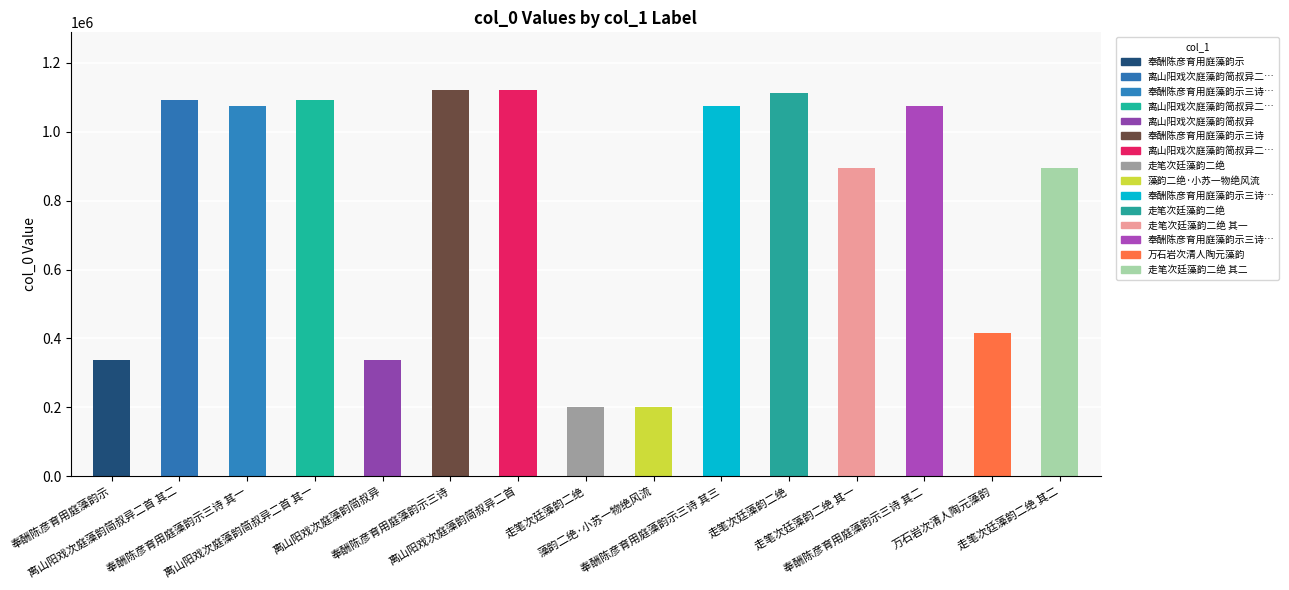

What is the label of the 10th bar from the left?

奉酬陈彦育用庭藻韵示三诗 其三